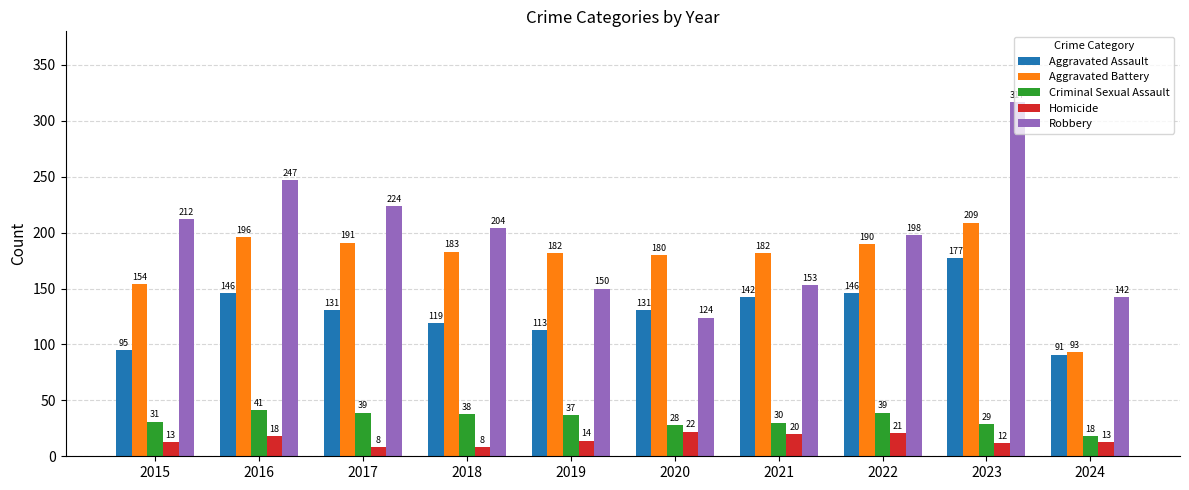

Reading left to right, what are all the values shown in this chart?

Aggravated Assault: 95	146	131	119	113	131	142	146	177	91
Aggravated Battery: 154	196	191	183	182	180	182	190	209	93
Criminal Sexual Assault: 31	41	39	38	37	28	30	39	29	18
Homicide: 13	18	8	8	14	22	20	21	12	13
Robbery: 212	247	224	204	150	124	153	198	317	142